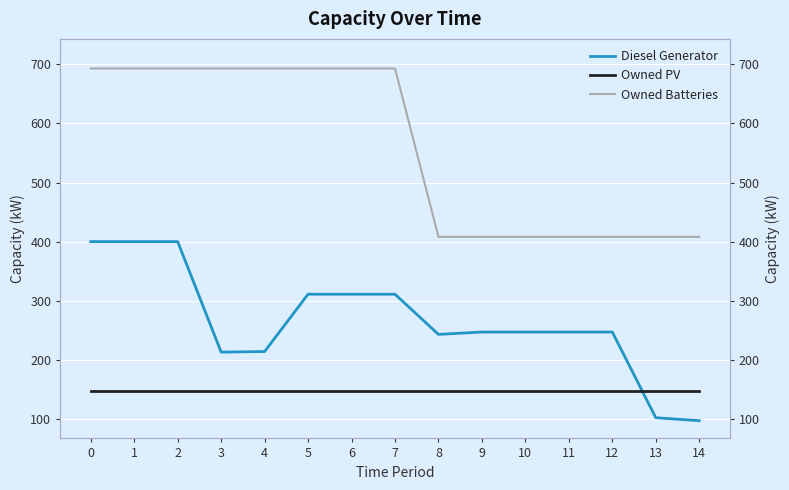

How many times do Diesel Generator and Owned PV cross each other?

1